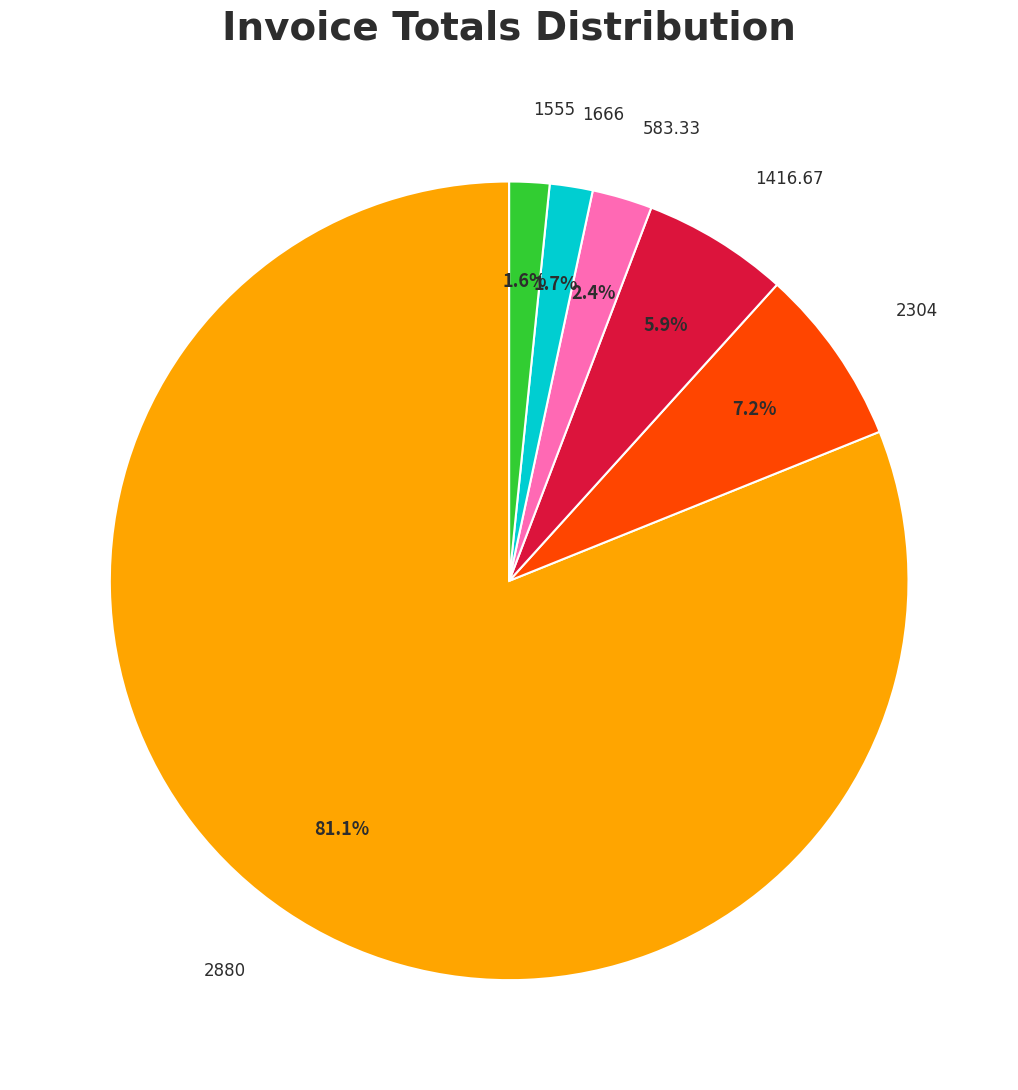

Does any single category account for the majority?

Yes